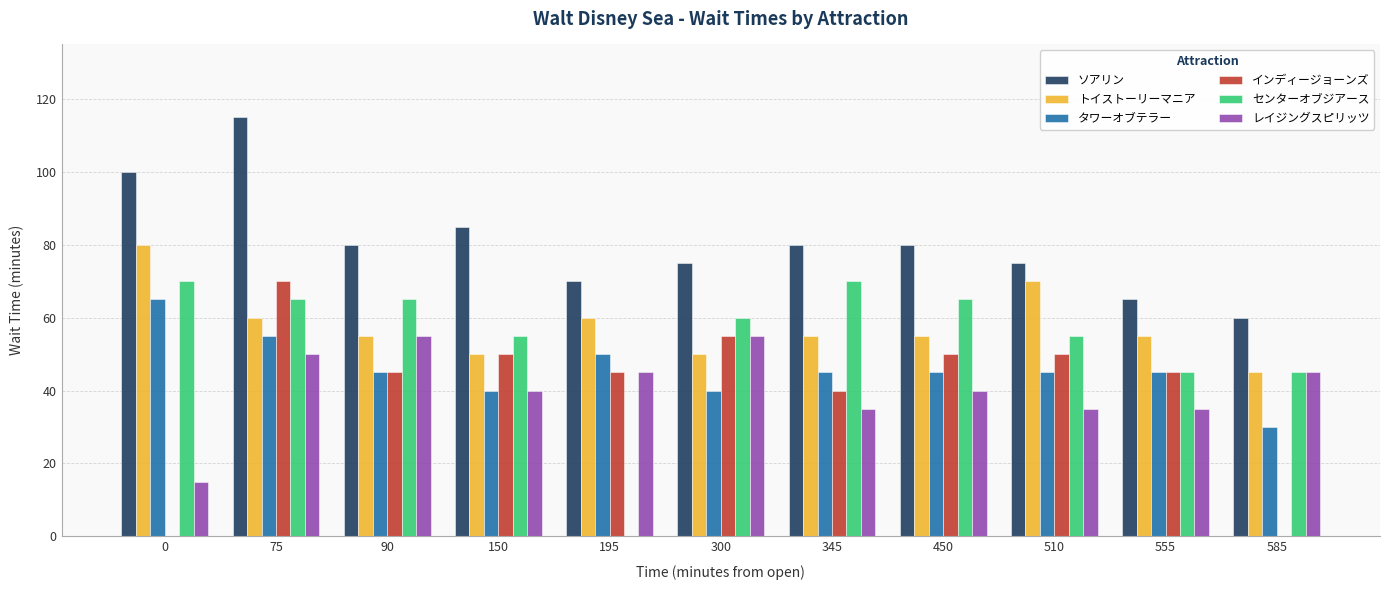

Is the value of レイジングスピリッツ at 195 greater than the value of トイストーリーマニア at 510?

No